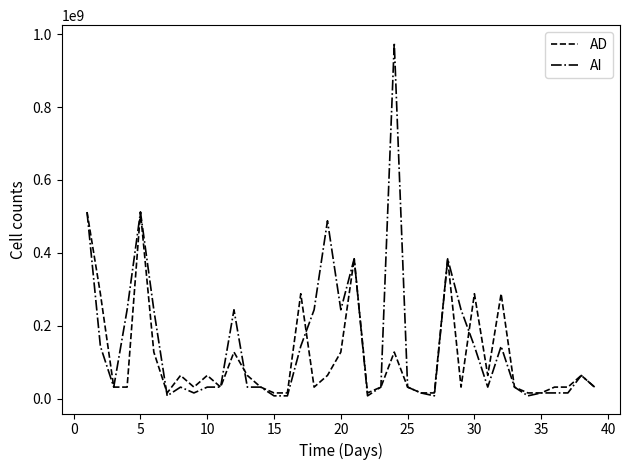

Which series has the widest spread of values?

AI